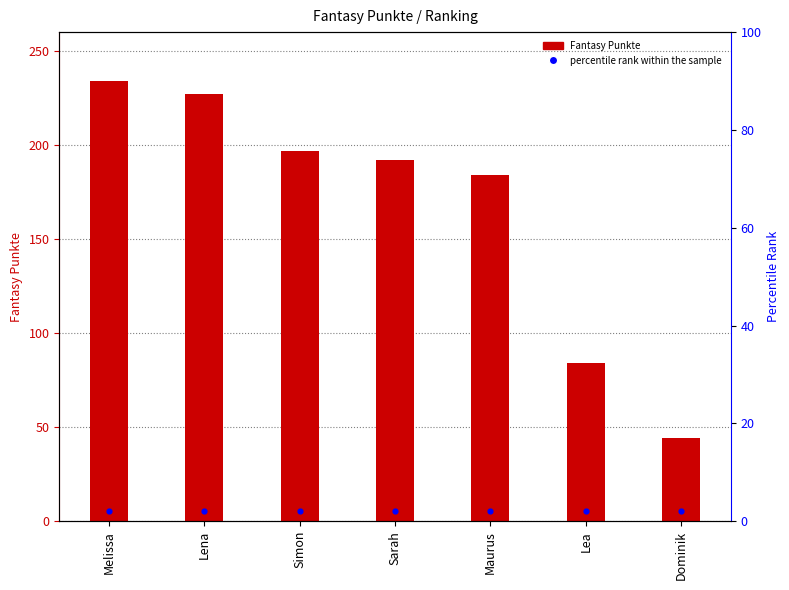

What is the total value across all series at Dominik?

46